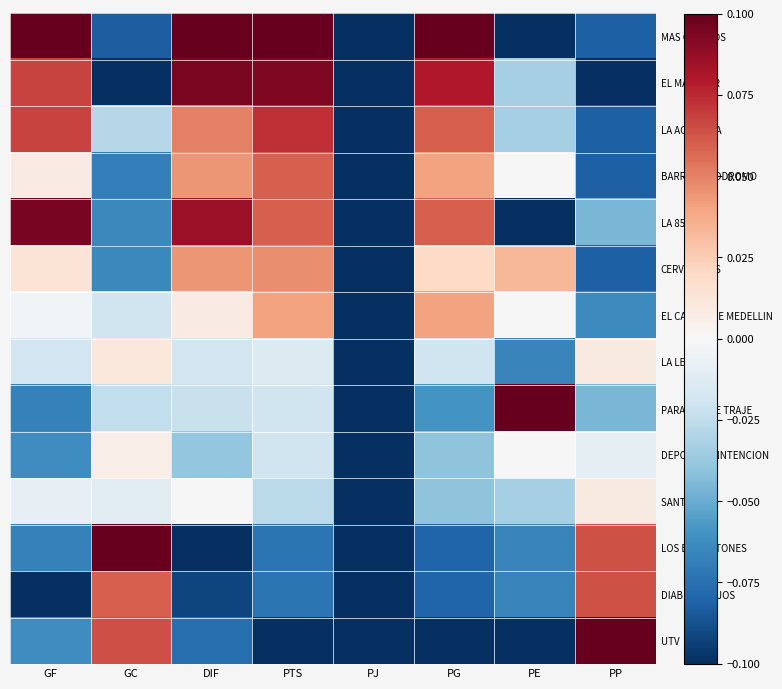

What is the spread (max minus min) of values at PE?

0.2